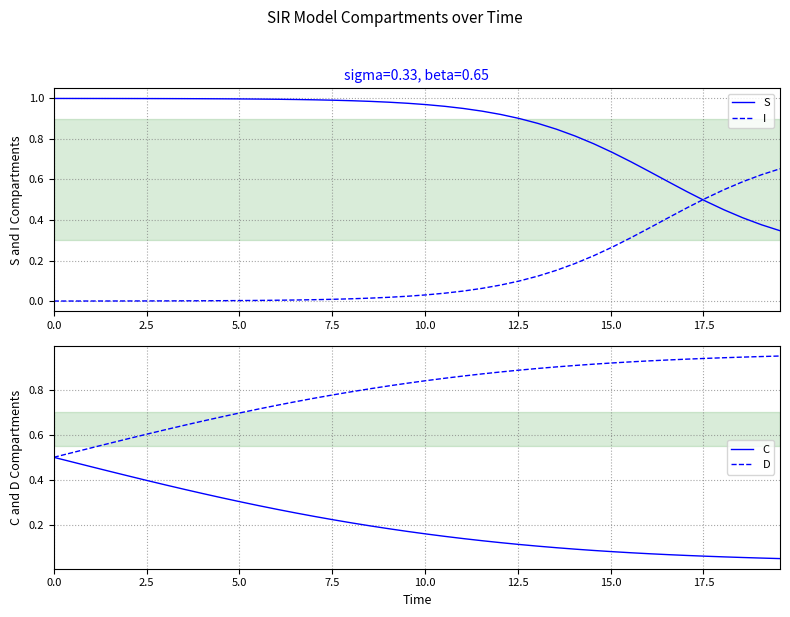

What is the average value of the S series?

0.9